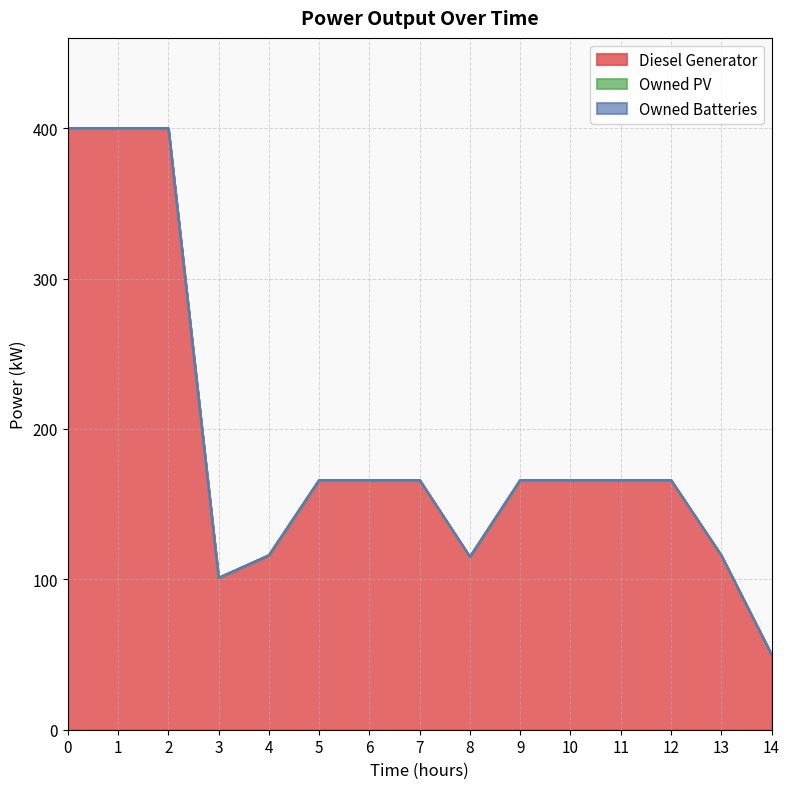

Does the chart display data point markers on the line(s)?

No